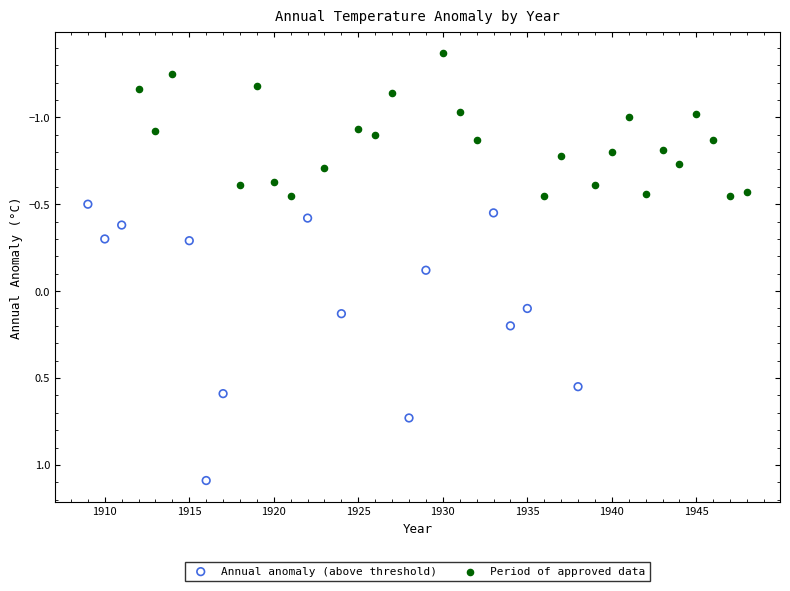

Which series reaches the maximum Y coordinate?

Annual anomaly (above threshold)